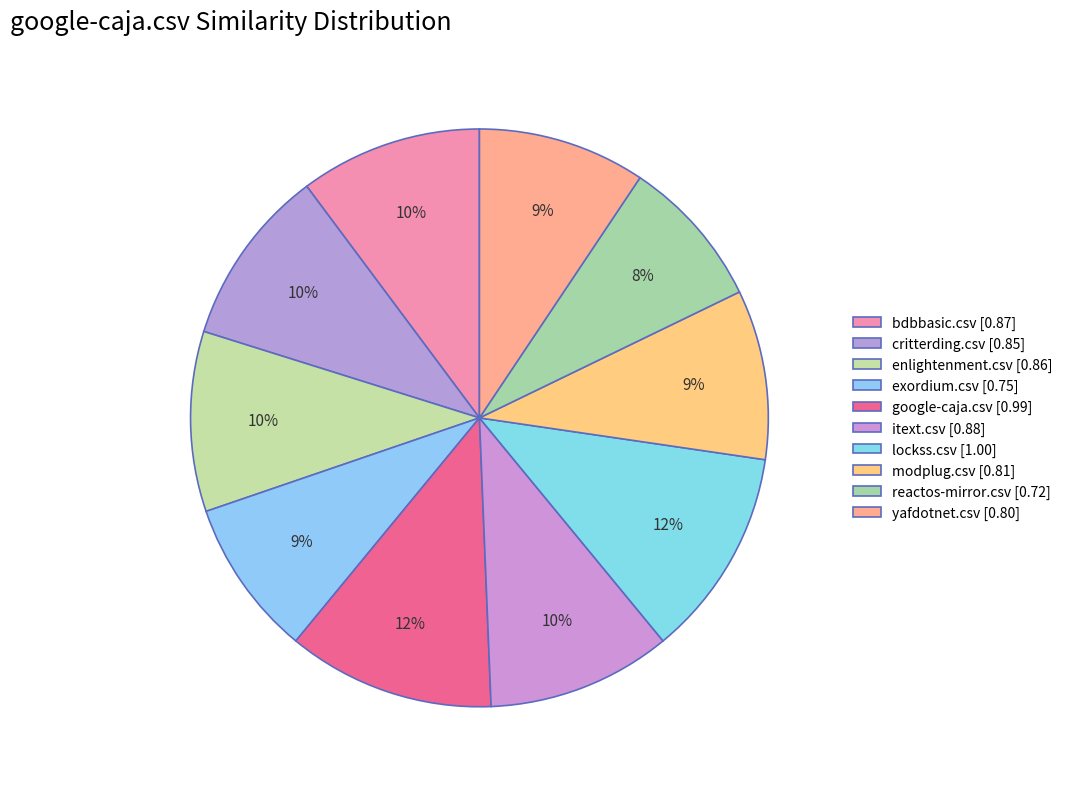

How many segments does this pie chart have?

10